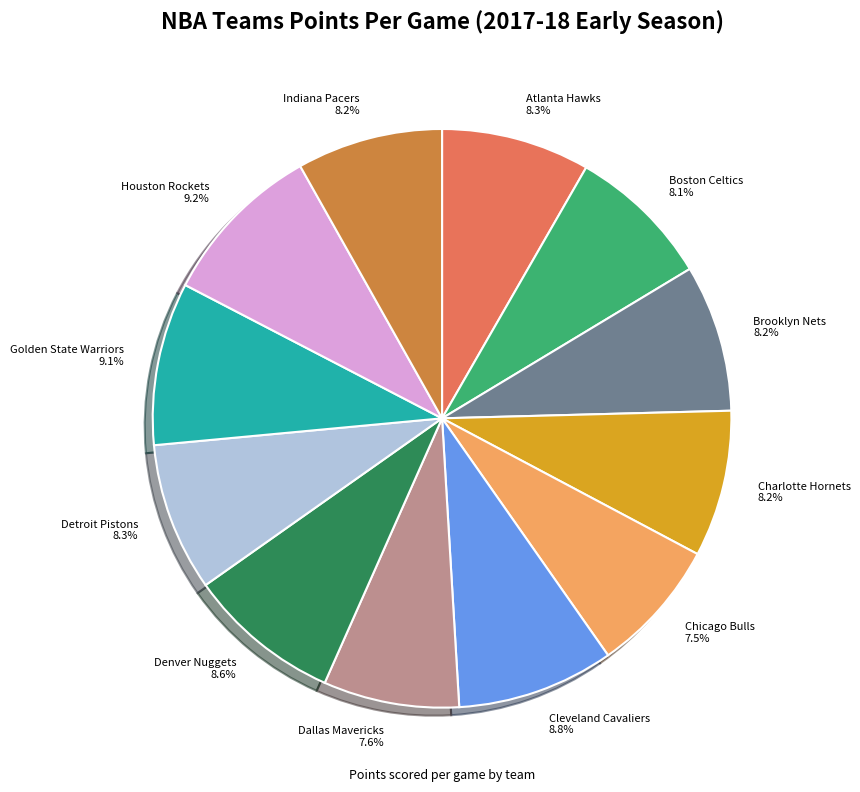

What percentage is NOT represented by Houston Rockets?

90.8%